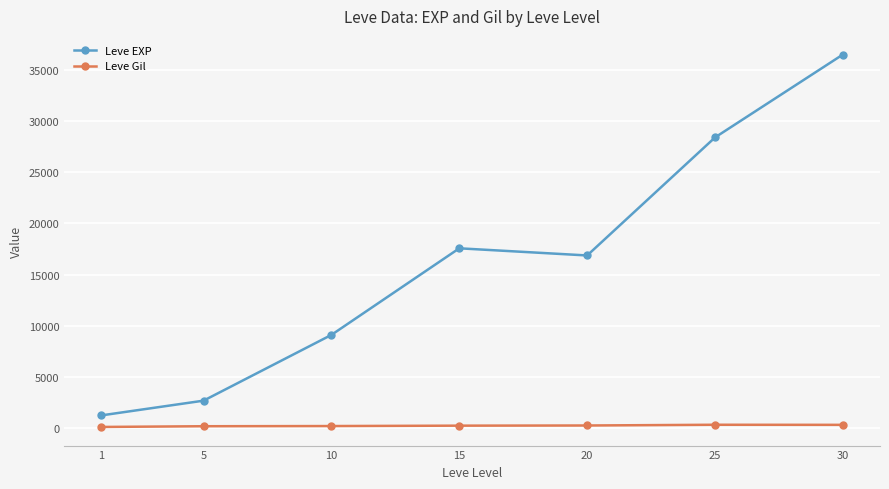

What is the average value of the Leve Gil series?

235.8